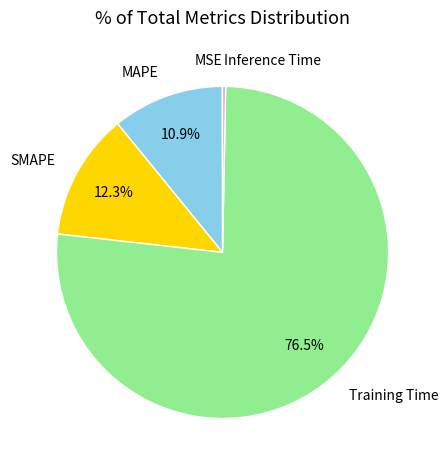

What percentage do SMAPE and MAPE together represent?

23.2%